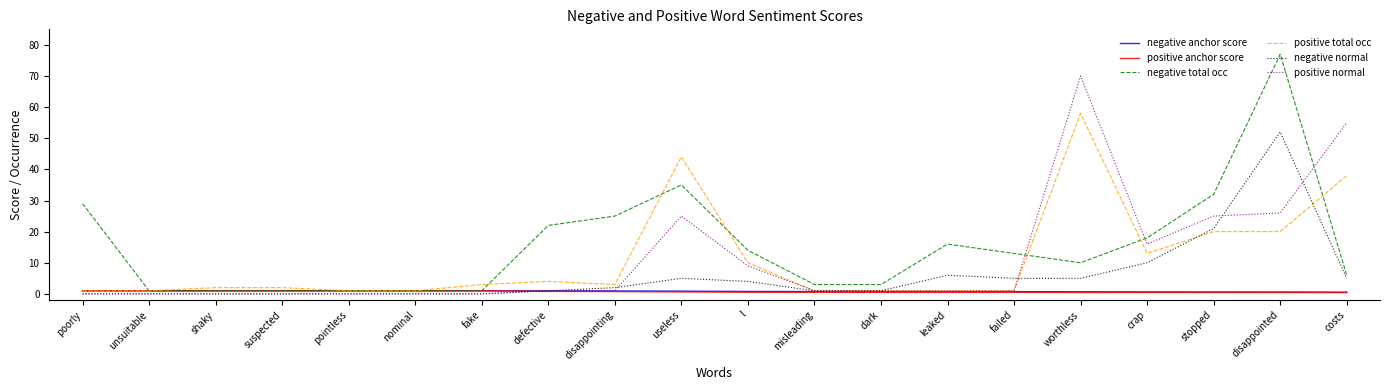

True or false: negative total occ and positive total occ cross at least once.

True